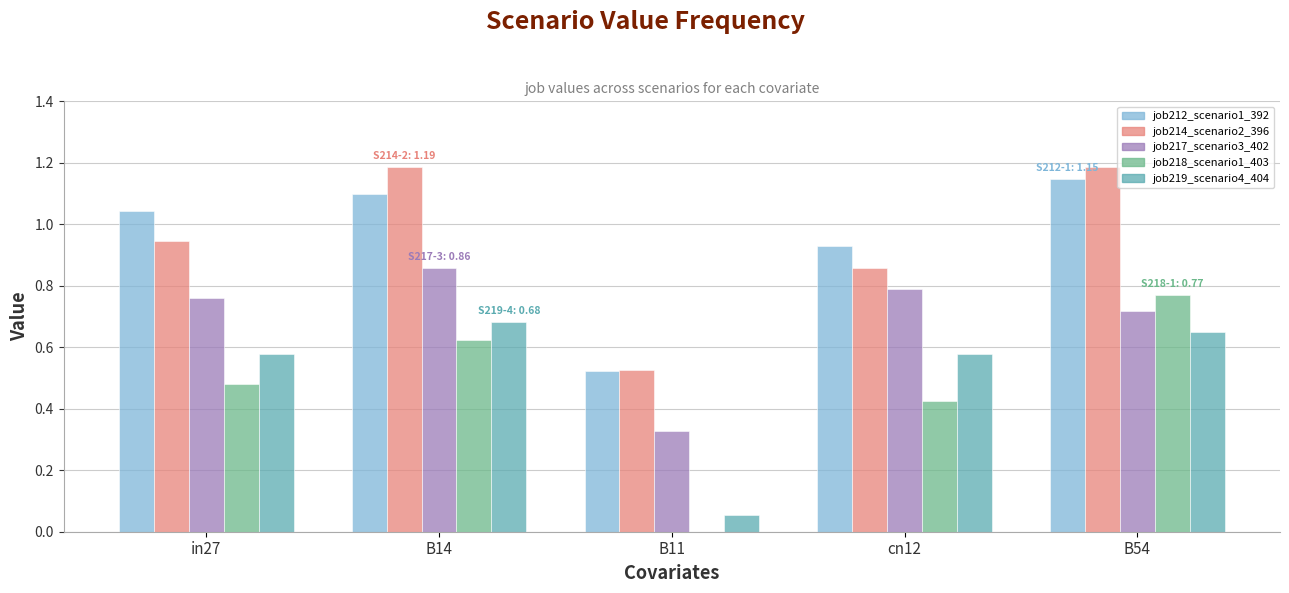

What is the sum of all job214_scenario2_396 values?

4.7